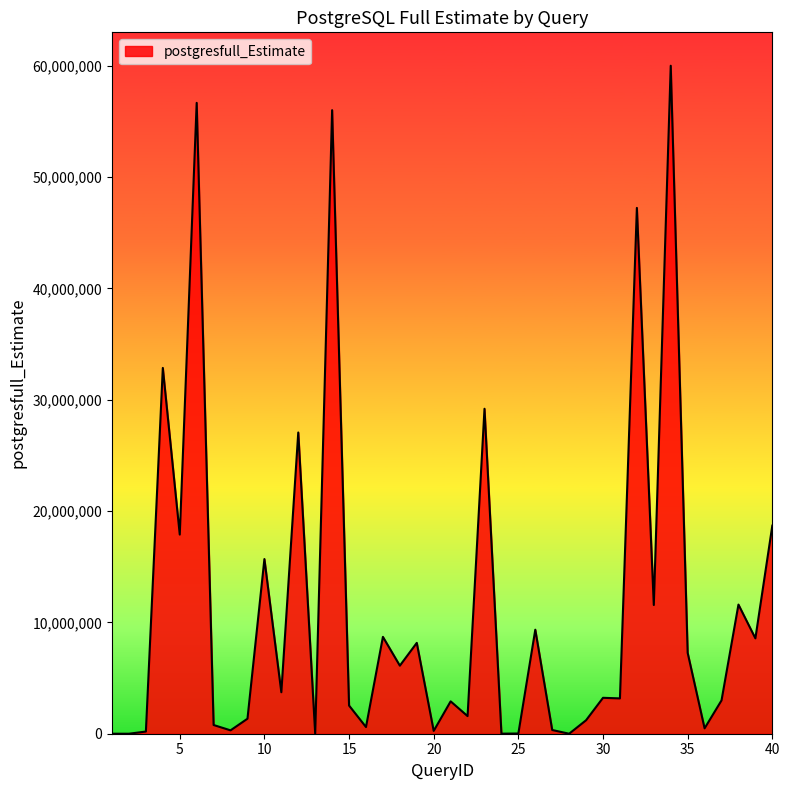

What is the difference between the maximum and minimum values?

60001837